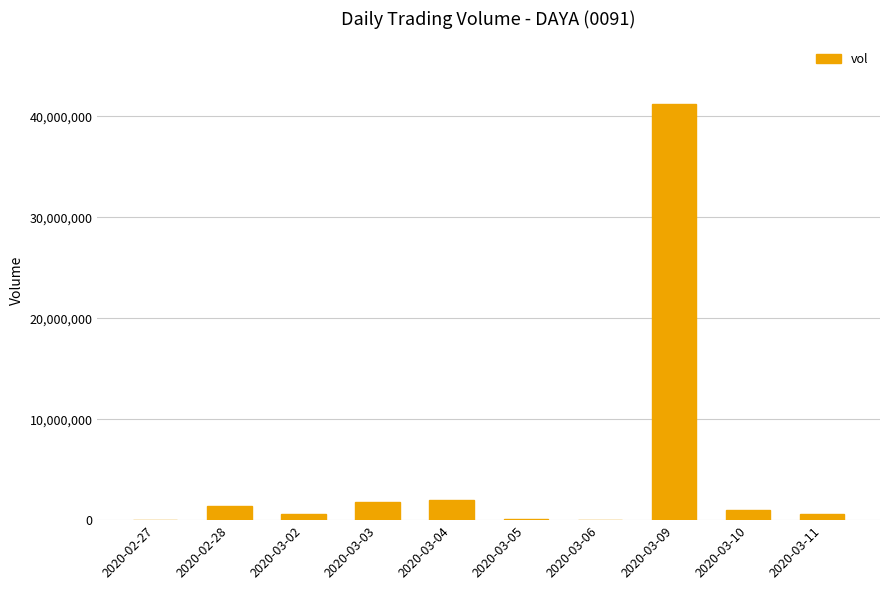

Approximately how many times larger is the value at 2020-03-10 compared to 2020-02-27?

16.3